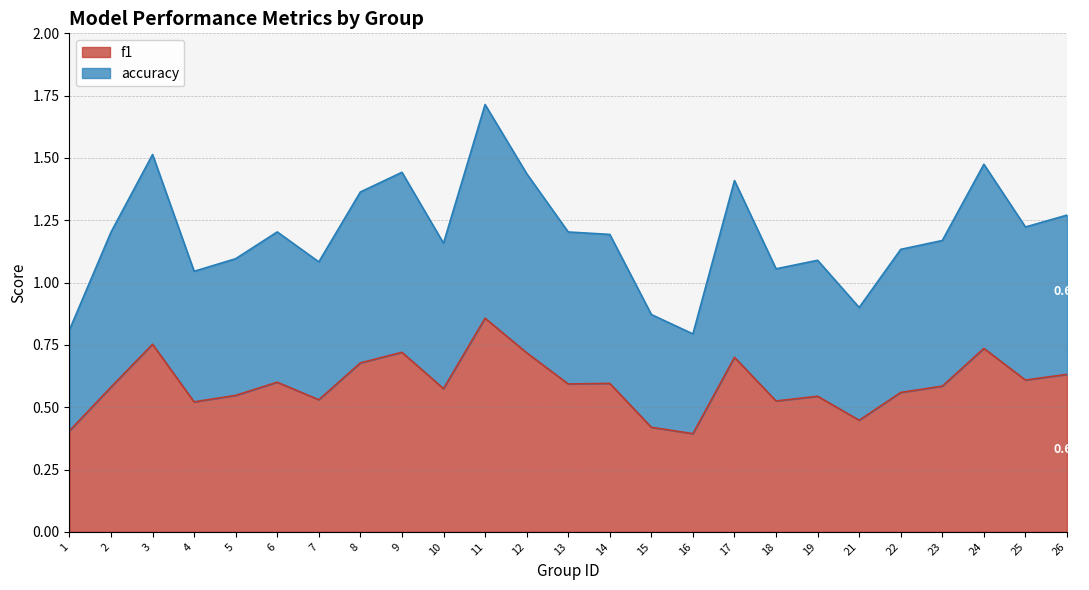

Does the chart display data point markers on the line(s)?

No